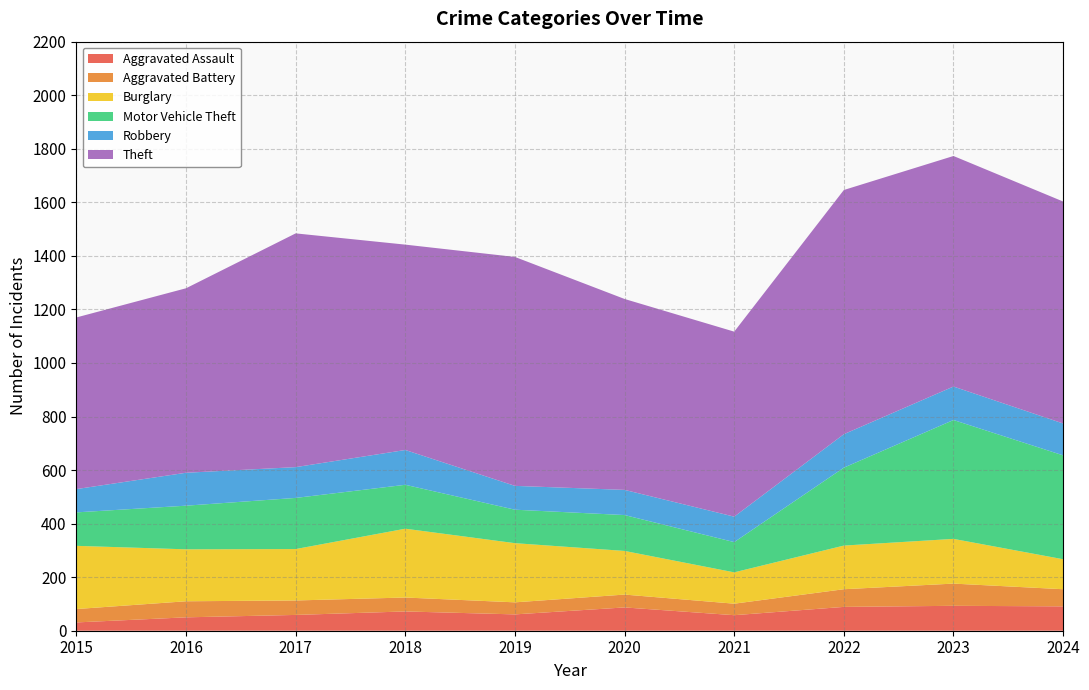

Reading left to right, list all the values displayed in this chart.

Aggravated Assault: 2015=31	2016=50	2017=59	2018=72	2019=61	2020=87	2021=58	2022=89	2023=93	2024=91
Aggravated Battery: 2015=50	2016=60	2017=54	2018=52	2019=45	2020=48	2021=43	2022=66	2023=83	2024=64
Burglary: 2015=236	2016=194	2017=192	2018=257	2019=221	2020=163	2021=117	2022=163	2023=167	2024=112
Motor Vehicle Theft: 2015=125	2016=163	2017=191	2018=164	2019=125	2020=134	2021=113	2022=291	2023=444	2024=388
Robbery: 2015=87	2016=123	2017=115	2018=130	2019=89	2020=94	2021=95	2022=125	2023=125	2024=119
Theft: 2015=641	2016=689	2017=873	2018=767	2019=855	2020=713	2021=691	2022=912	2023=861	2024=829